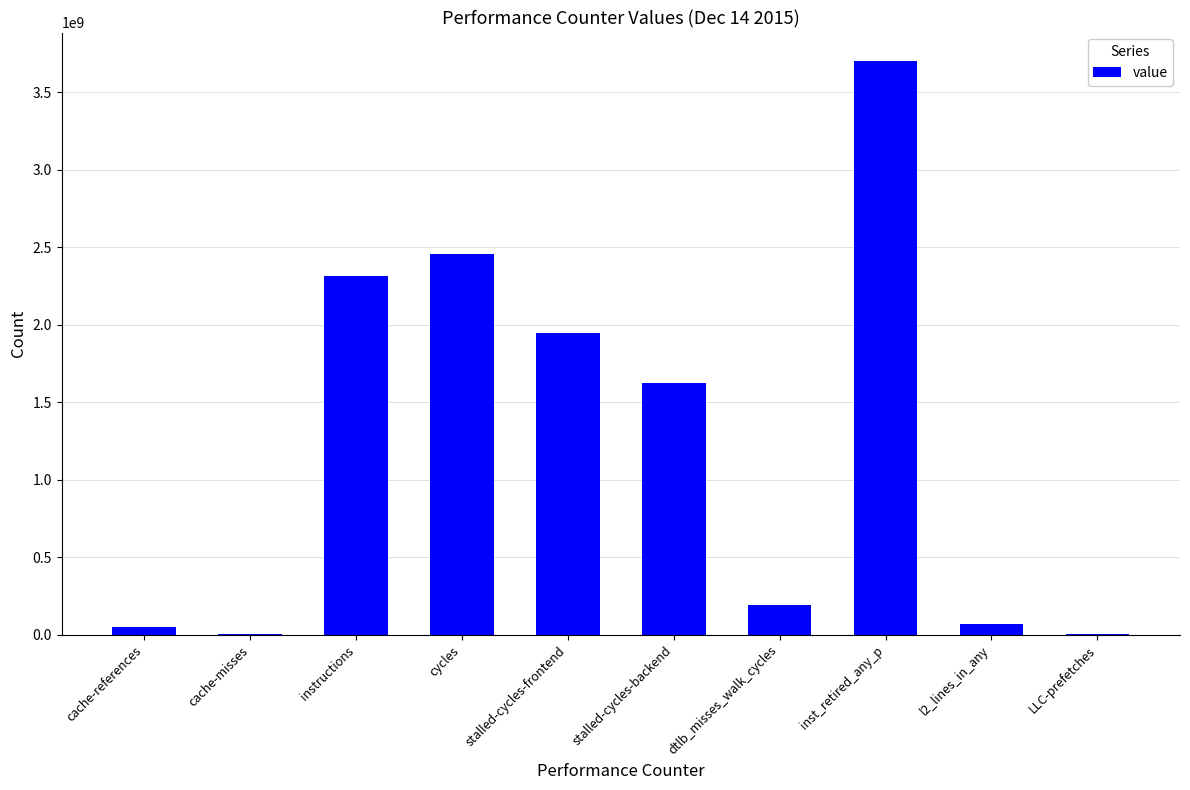

What is the change in value from stalled-cycles-frontend to inst_retired_any_p?

+1753506382